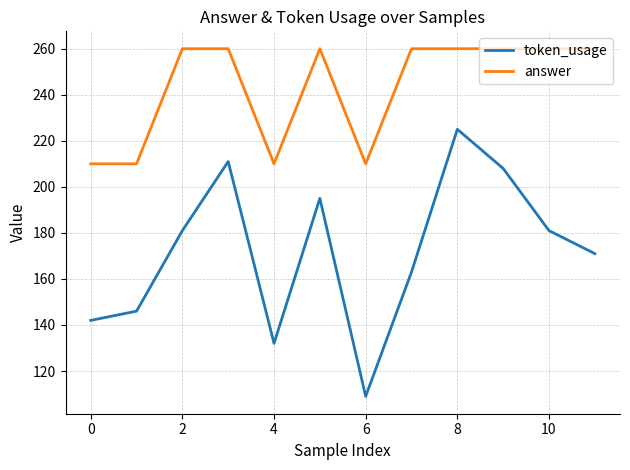

What is the greatest value displayed?

260